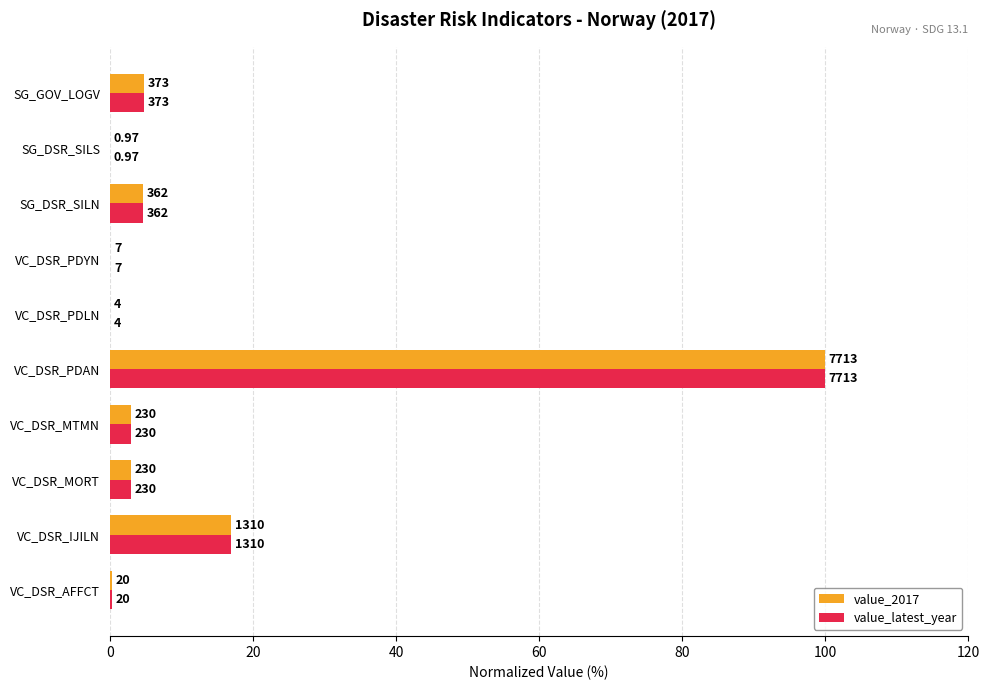

What are all the series names shown in the legend?

value_2017, value_latest_year